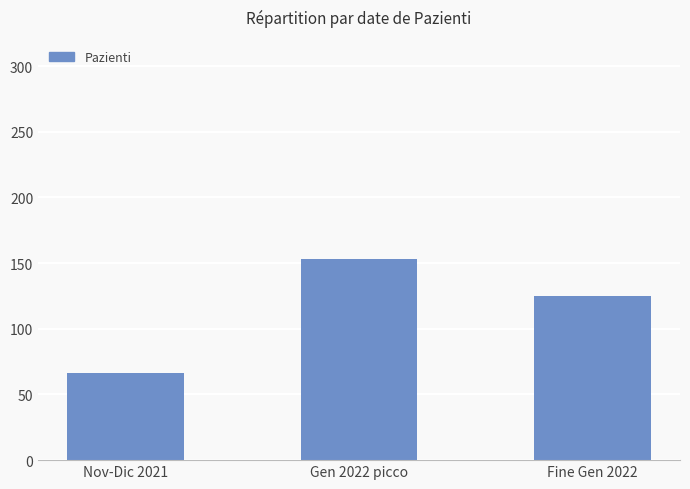

Reading left to right, transcribe all the data shown in this chart.

66	153	125